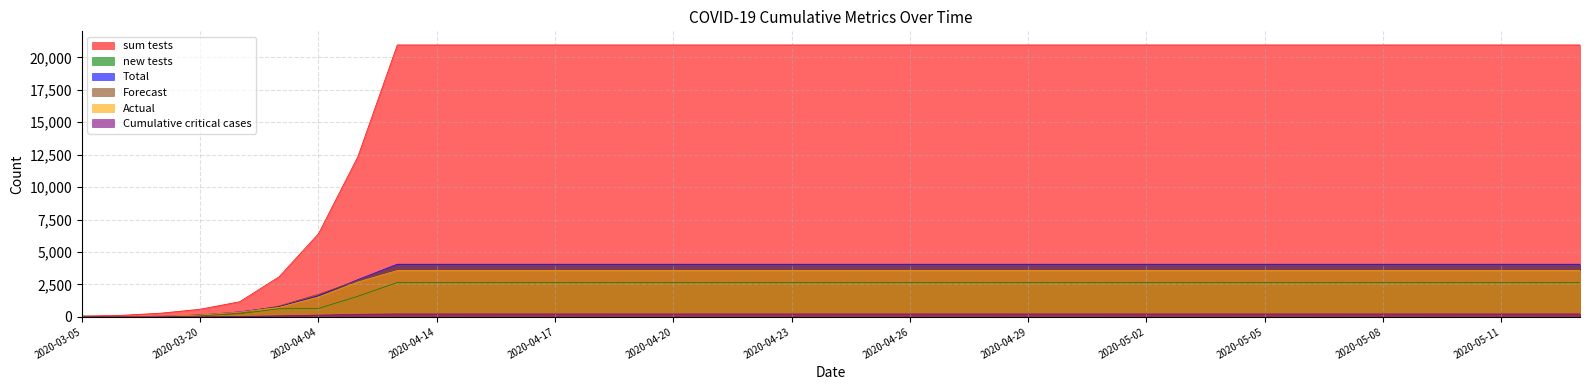

What is the maximum value shown in the chart?

20958